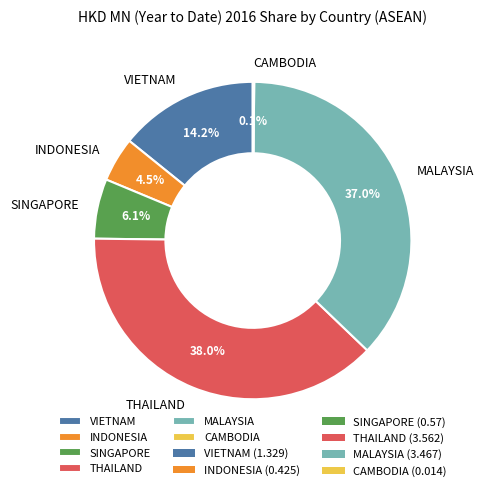

What percentage is the THAILAND slice, to the nearest percent?

38%